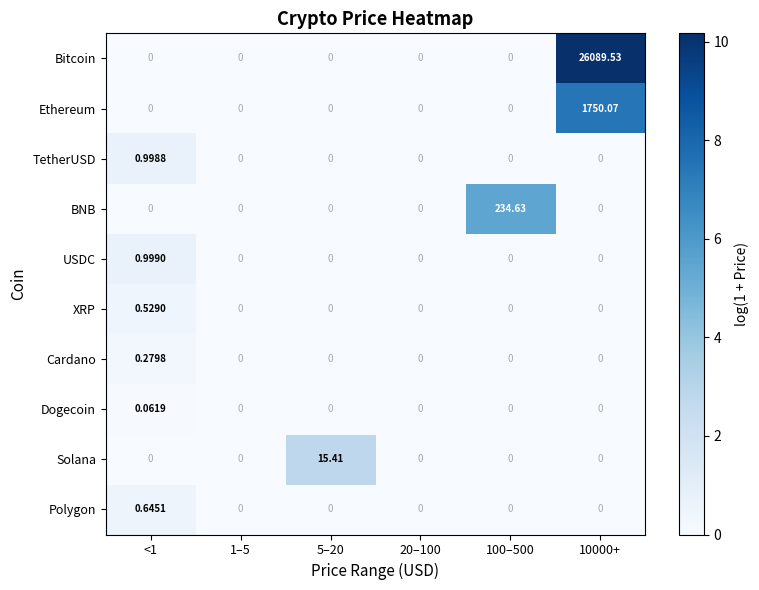

What is the maximum value shown in the chart?

26089.5